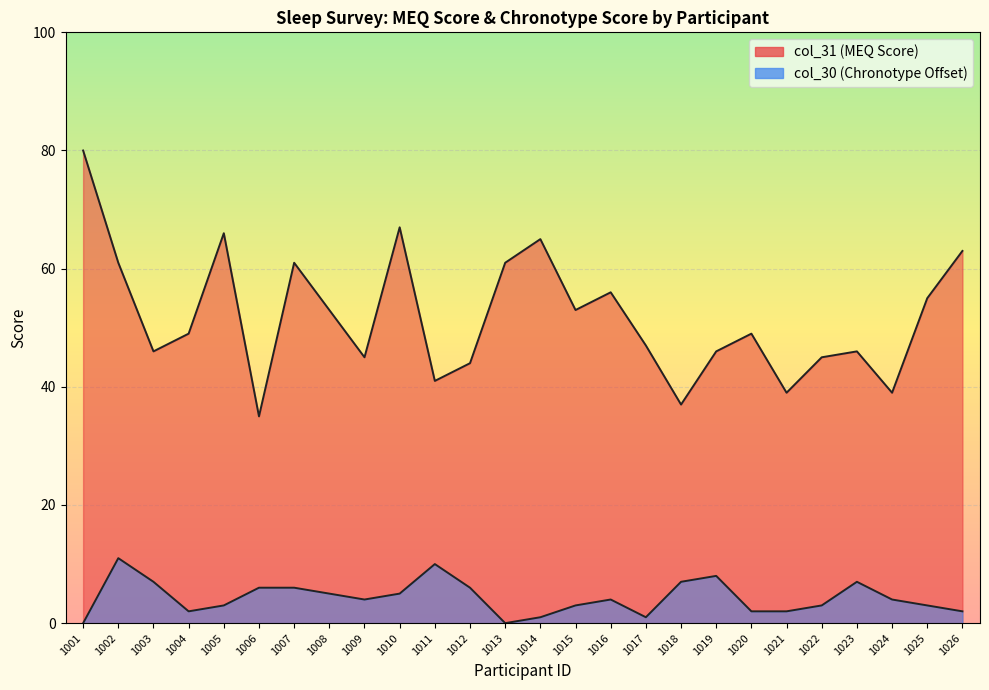

Between 1006 and 1024, which series saw the biggest shift?

col_31